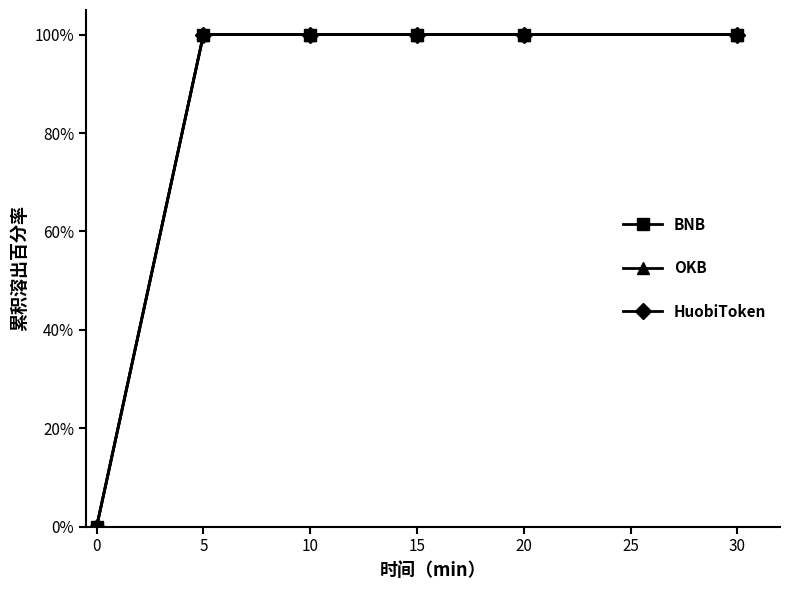

What is the difference between the maximum and minimum values in the BNB series?

100